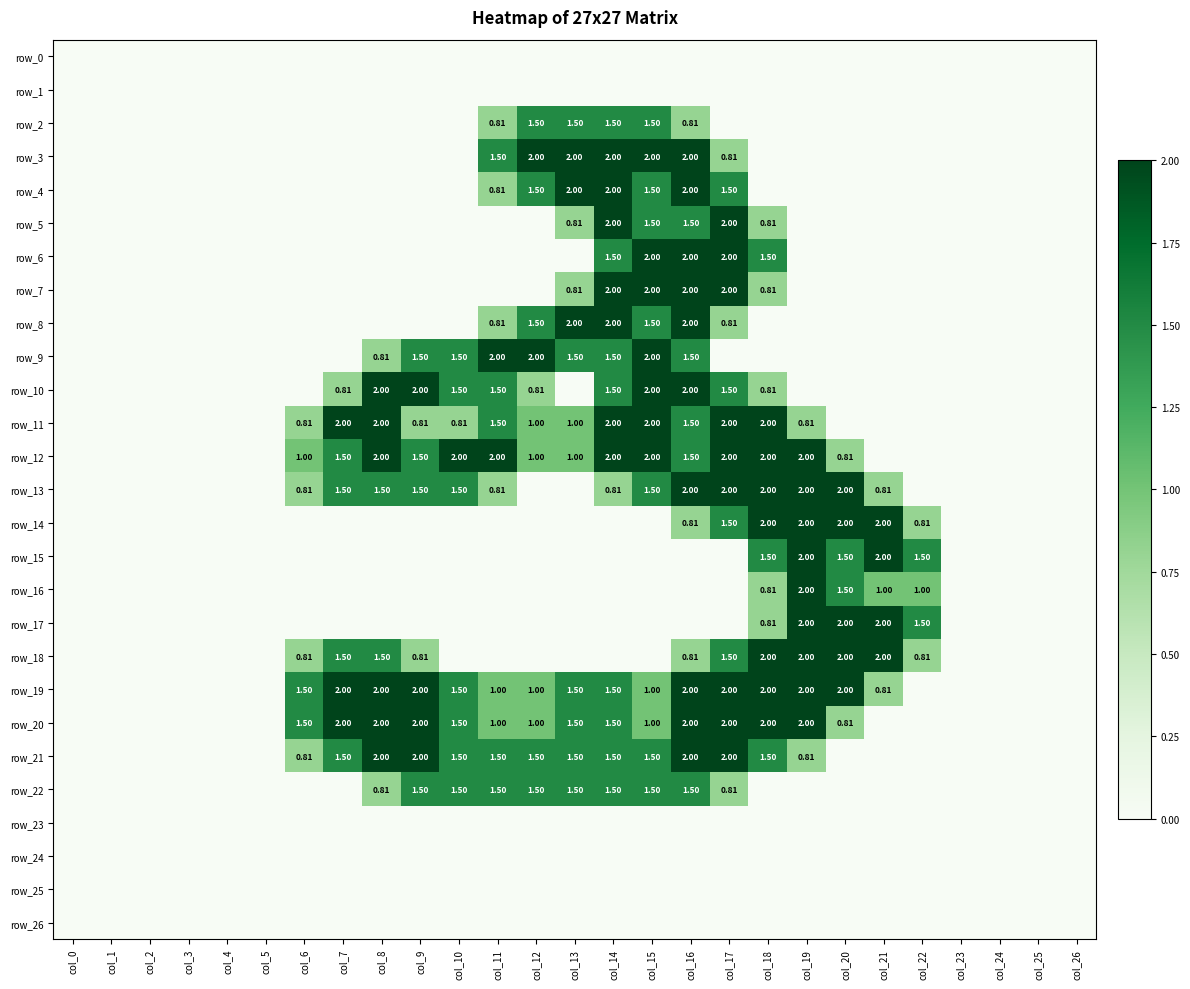

Rank the series at col_22 from lowest to highest value.

row_0, row_1, row_2, row_3, row_4, row_5, row_6, row_7, row_8, row_9, row_10, row_11, row_12, row_13, row_19, row_20, row_21, row_22, row_23, row_24, row_25, row_26, row_14, row_18, row_16, row_15, row_17